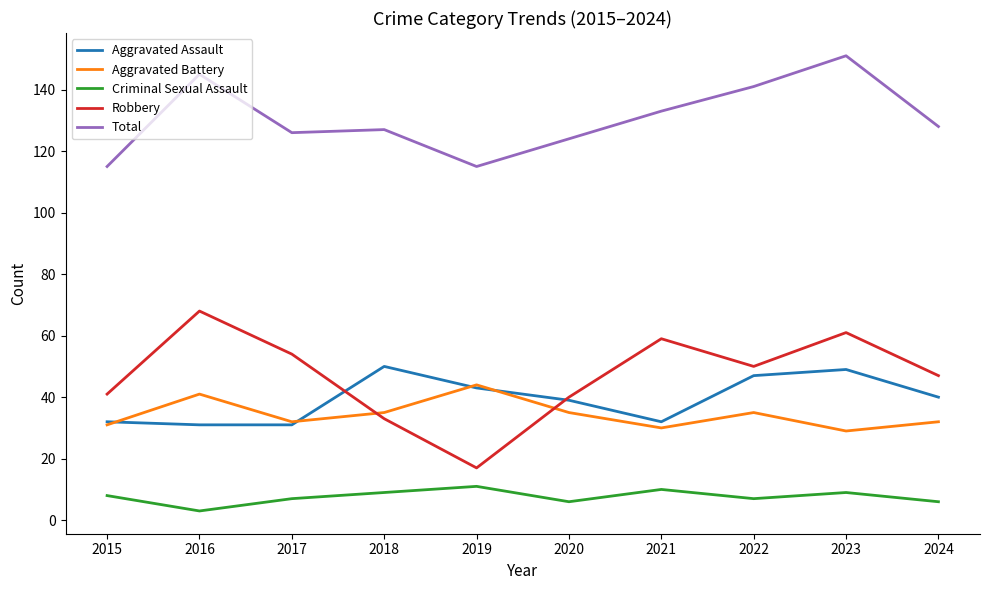

How many lines are shown in the chart?

5